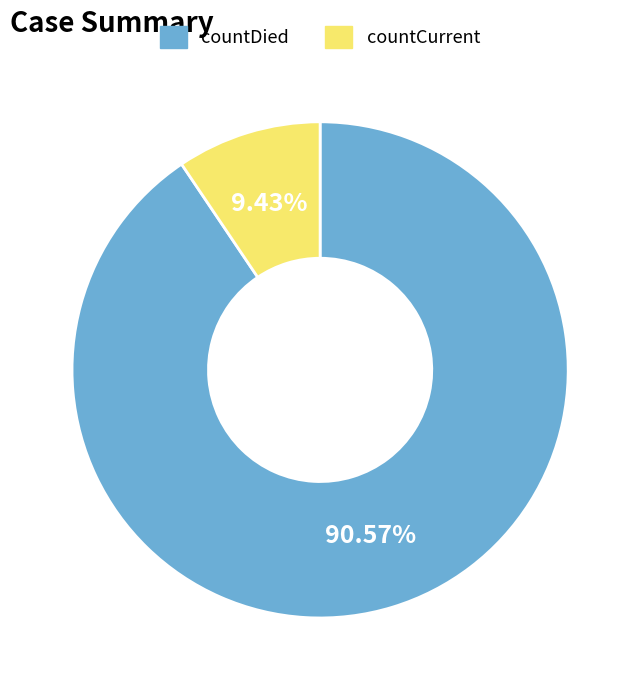

Count the number of slices in the pie.

2